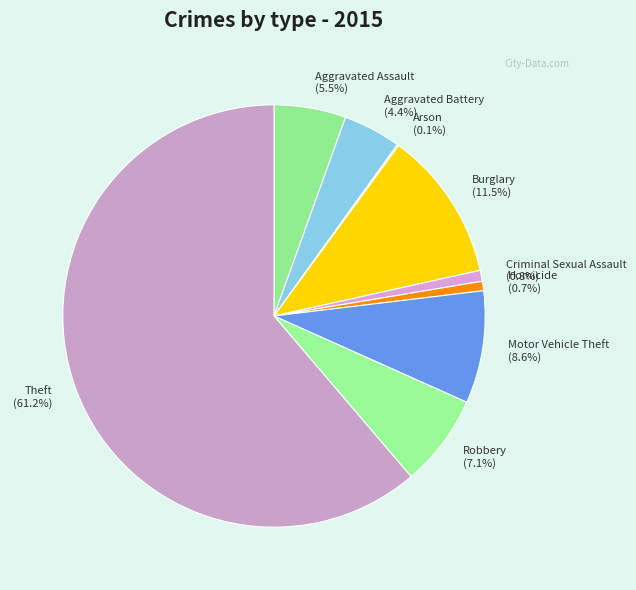

Is there any slice that represents more than half of the pie?

Yes